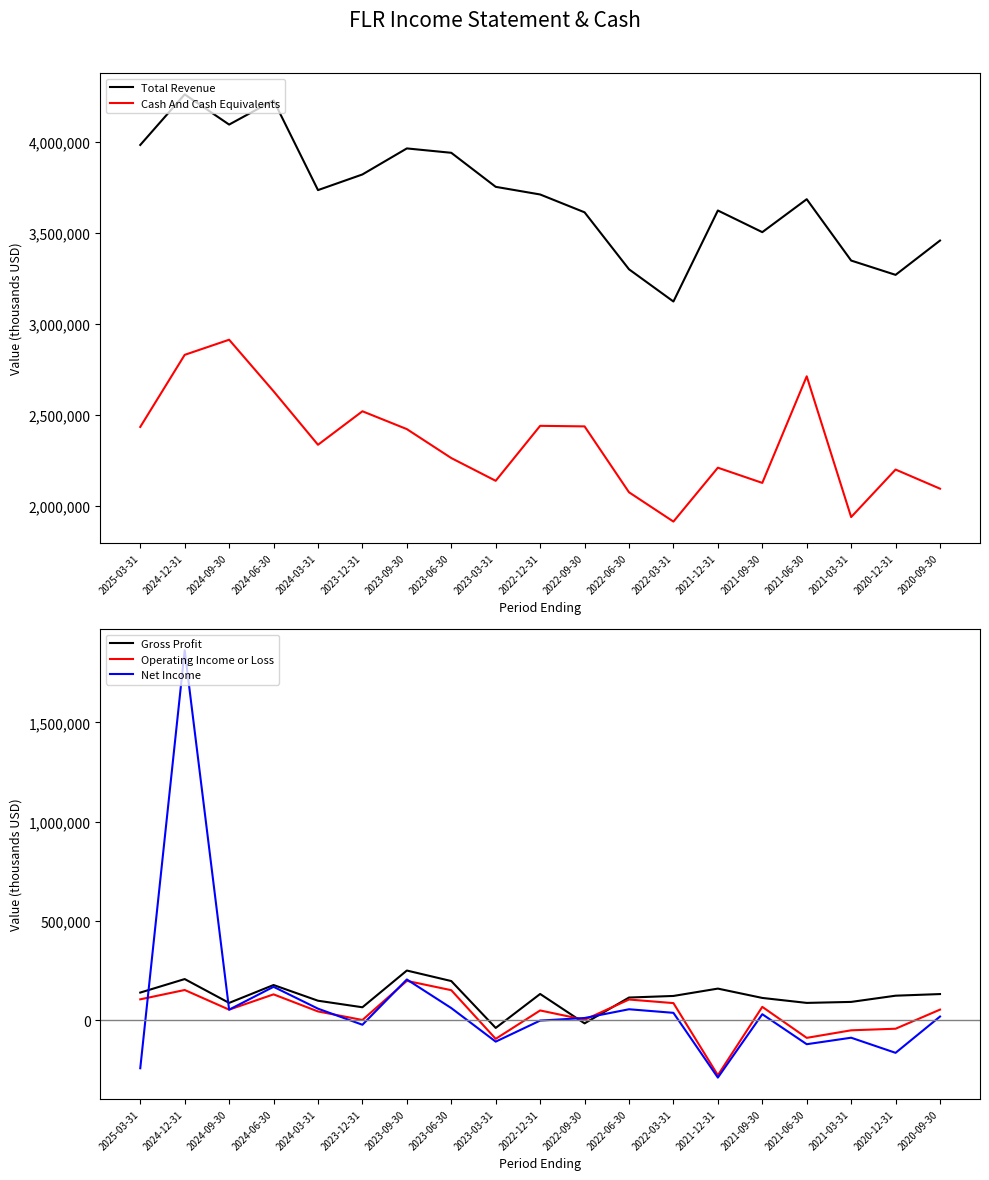

Which label corresponds to the largest value in the chart?

2024-12-31